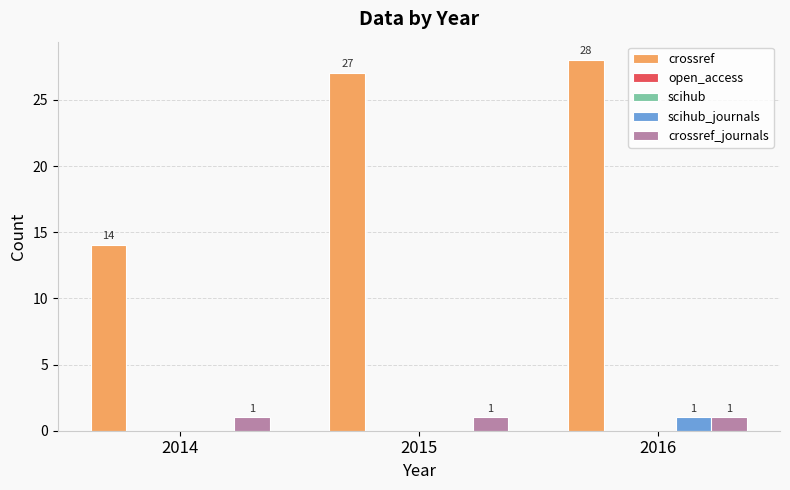

What is the total value across all series at 2016?

30